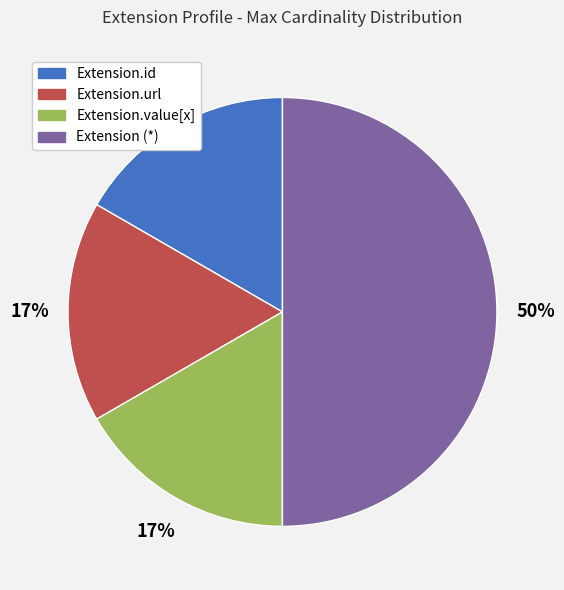

Count the number of slices in the pie.

4